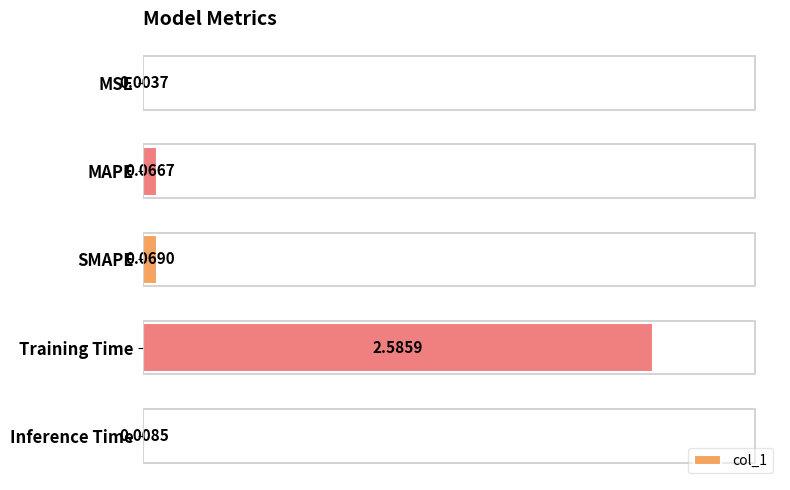

What is the change in value from SMAPE to Training Time?

+2.5